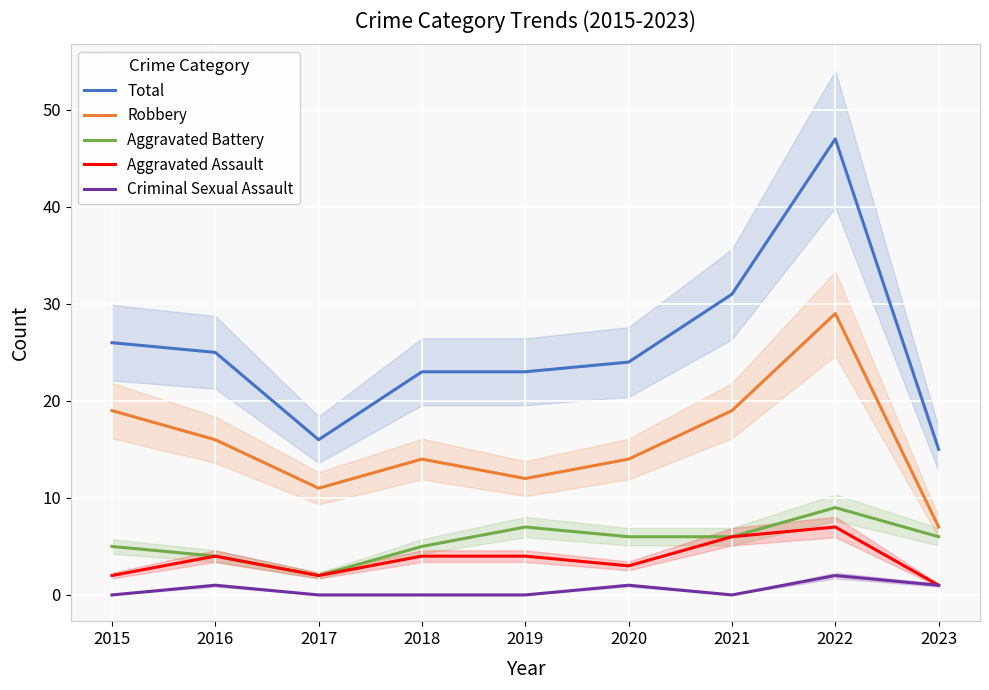

What is the sum of the Robbery values at 2018 and 2023?

21